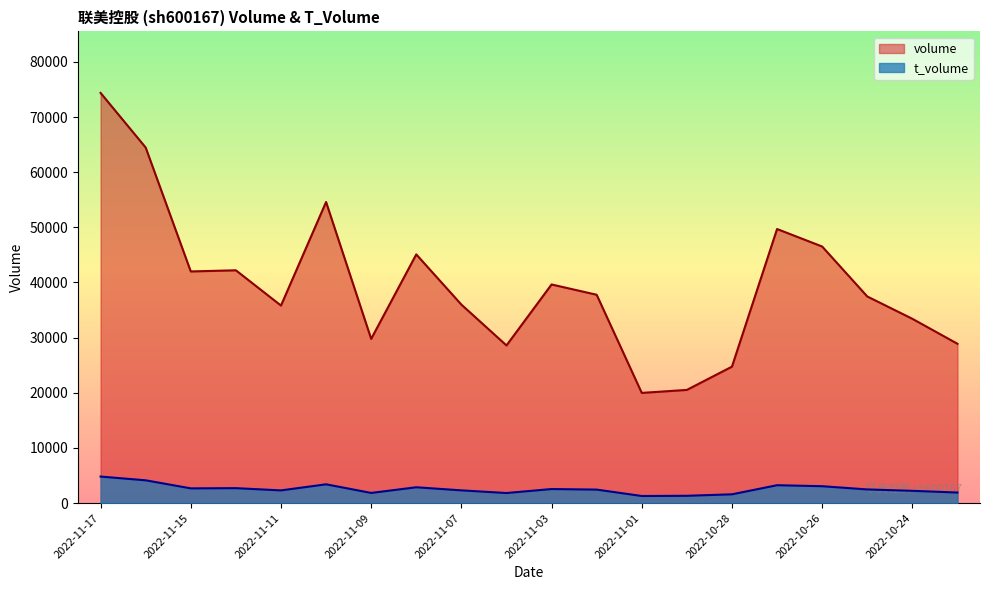

Reading left to right, list all the values displayed in this chart.

volume: 2022-10-21=28886	2022-10-24=33413	2022-10-25=37462	2022-10-26=46517	2022-10-27=49691	2022-10-28=24739	2022-10-31=20519	2022-11-01=19977	2022-11-02=37771	2022-11-03=39639	2022-11-04=28583	2022-11-07=35989	2022-11-08=45089	2022-11-09=29771	2022-11-10=54590	2022-11-11=35815	2022-11-14=42208	2022-11-15=41999	2022-11-16=64465	2022-11-17=74368
t_volume: 2022-10-21=1912	2022-10-24=2222	2022-10-25=2475	2022-10-26=3059	2022-10-27=3242	2022-10-28=1590	2022-10-31=1322	2022-11-01=1285	2022-11-02=2444	2022-11-03=2547	2022-11-04=1822	2022-11-07=2306	2022-11-08=2867	2022-11-09=1839	2022-11-10=3404	2022-11-11=2300	2022-11-14=2706	2022-11-15=2668	2022-11-16=4129	2022-11-17=4810